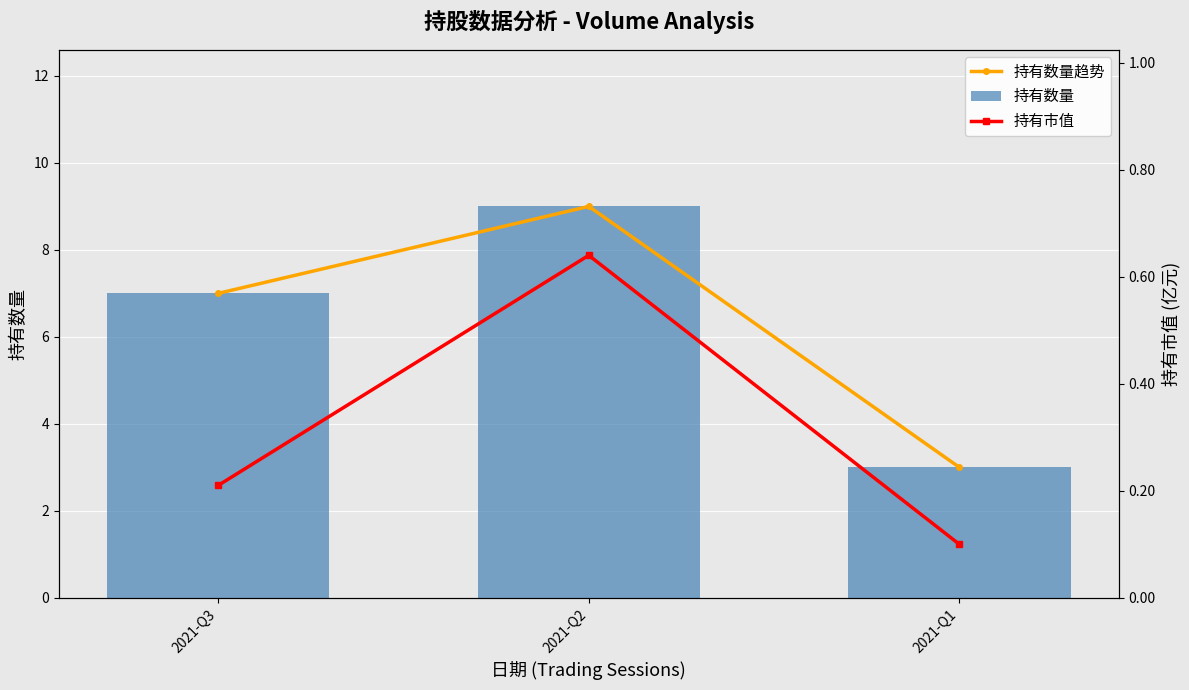

What is the difference between the maximum and second lowest values in the 持有数量趋势 series?

2